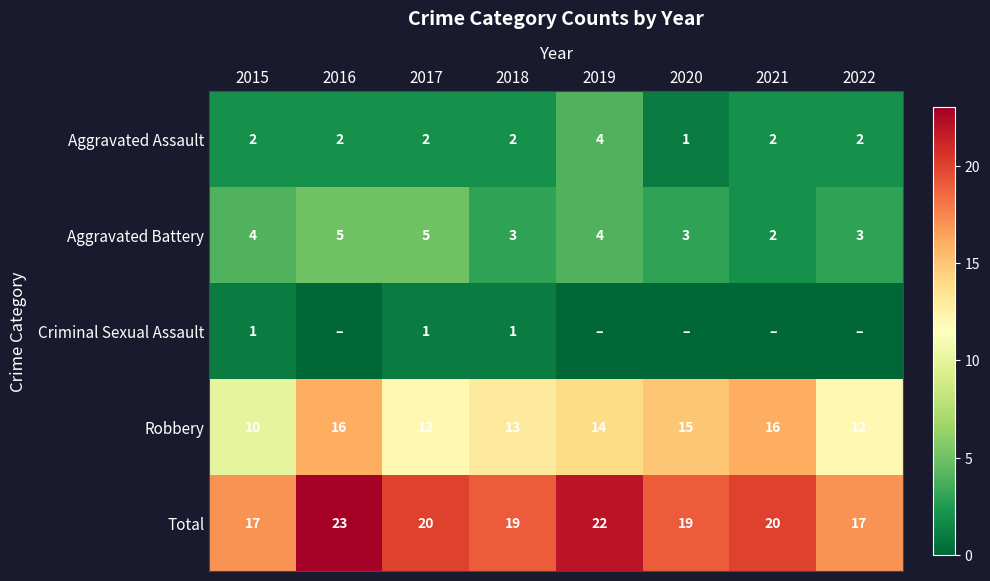

How many categories are shown in the chart?

8